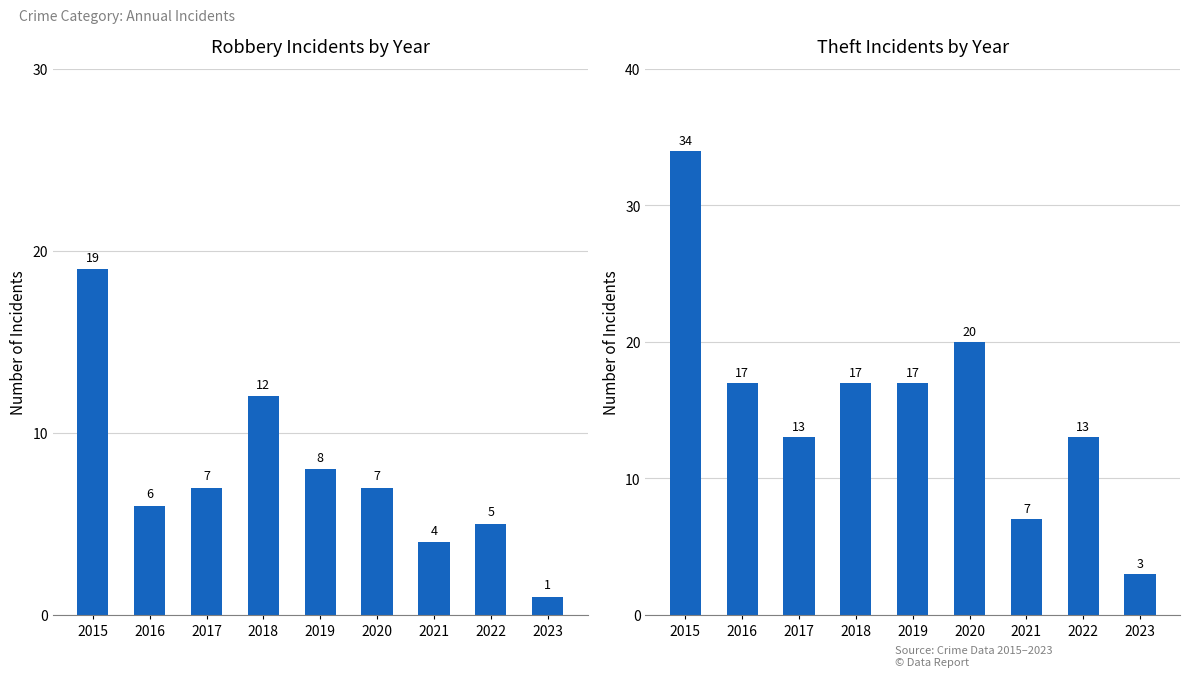

At which category is the sum across all series the highest?

2015